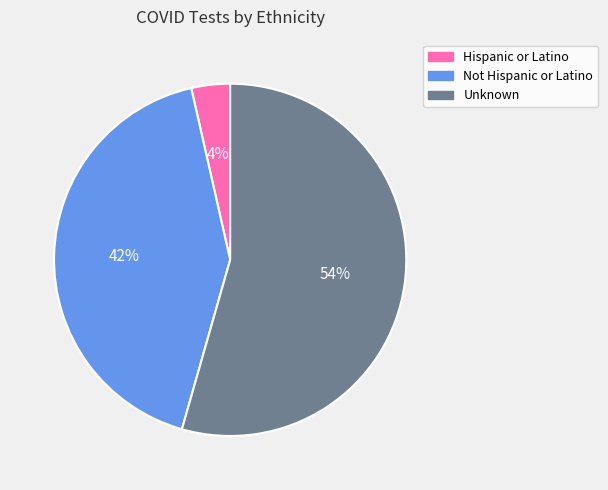

Is it true that Unknown is 54% of the pie?

True